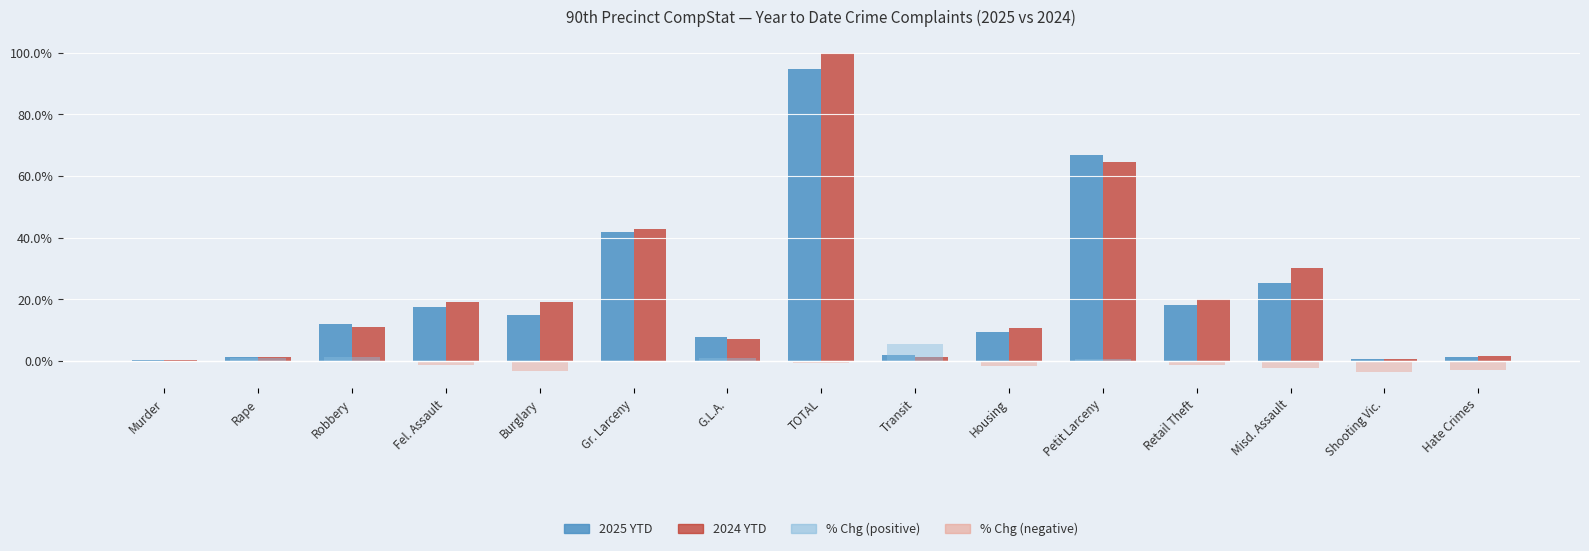

At which category is the sum across all series the highest?

TOTAL